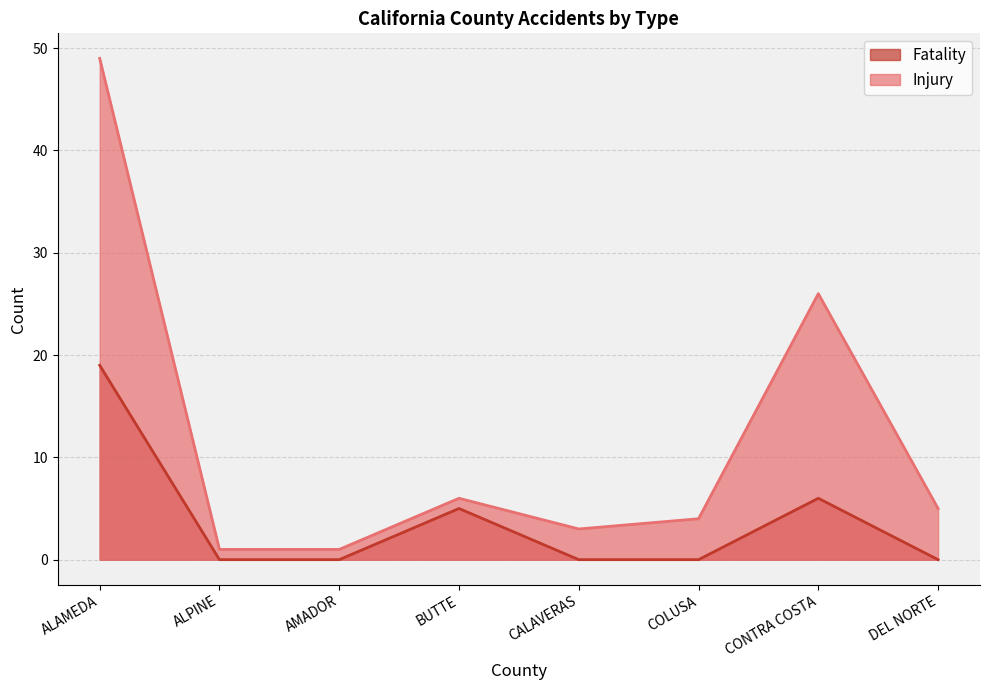

How many lines are shown in the chart?

2